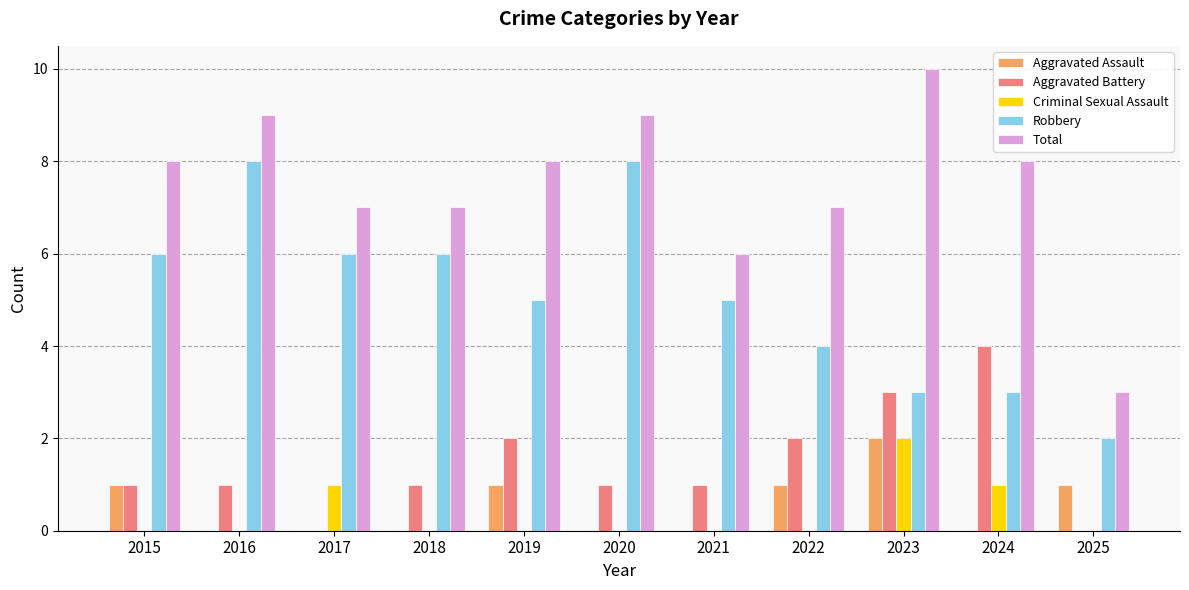

How many groups of bars are there?

11